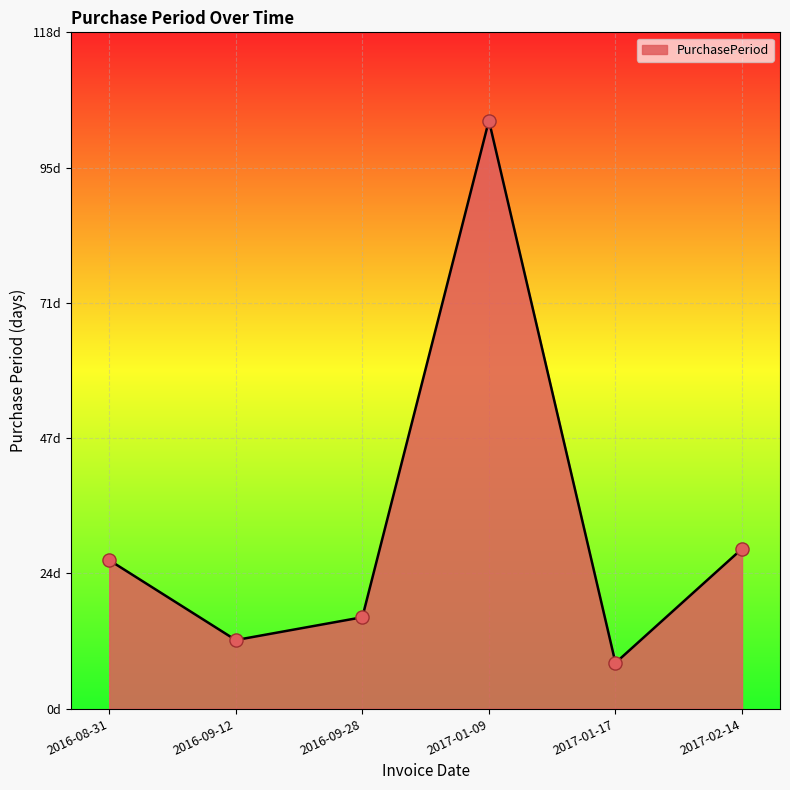

Which has a higher value, 2016-09-12 or 2017-02-14?

2017-02-14